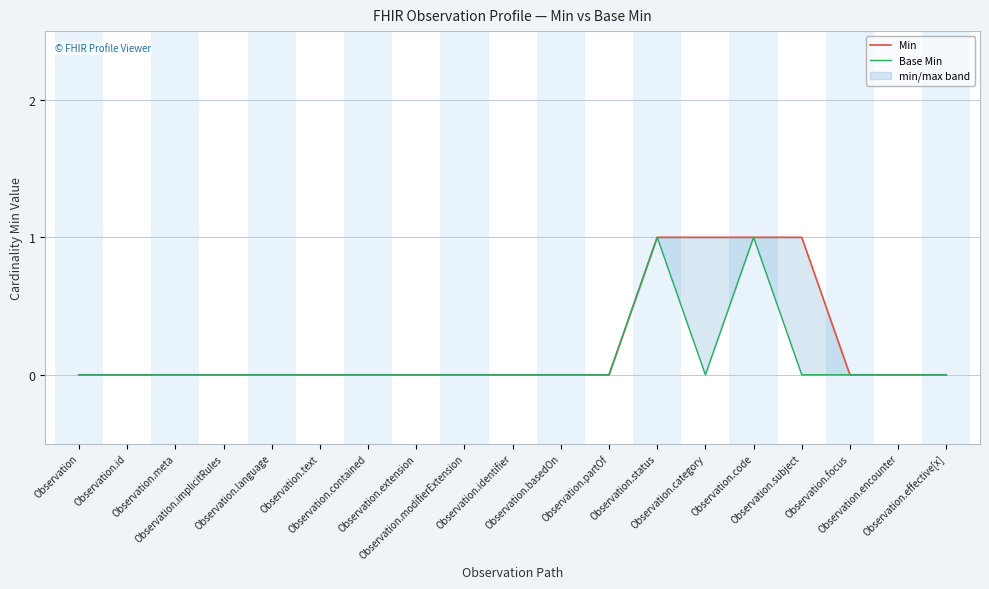

Count the number of categories in the chart.

19